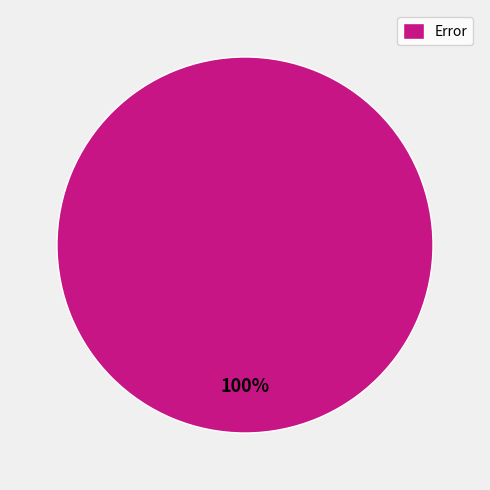

True or false: Error accounts for 100% of the total.

True